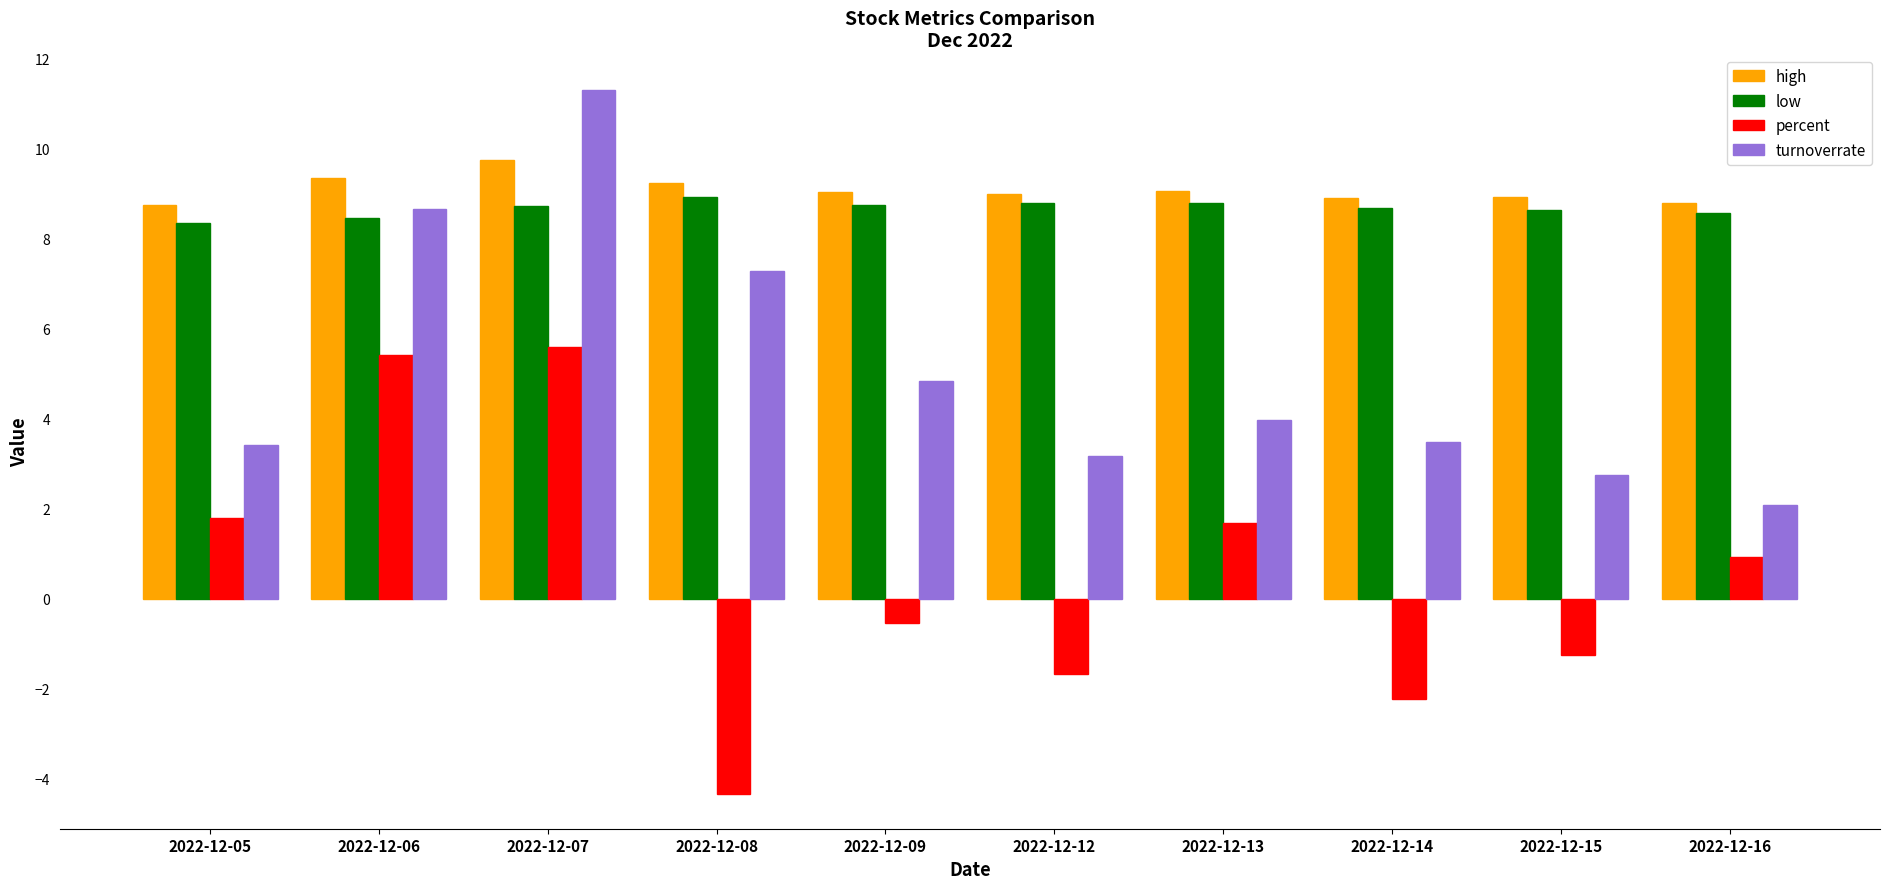

How many data points in turnoverrate are less than 3?

2